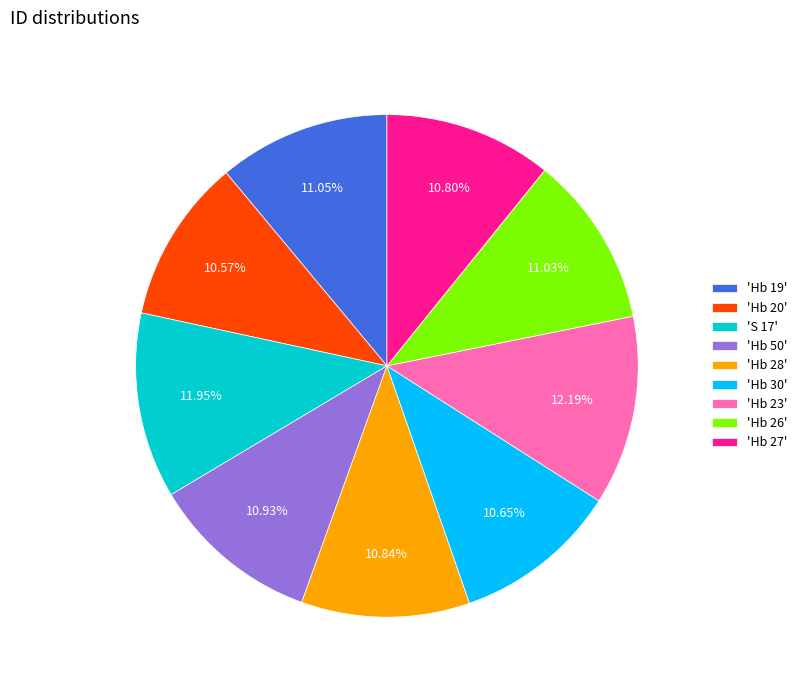

Is there any slice that represents more than half of the pie?

No